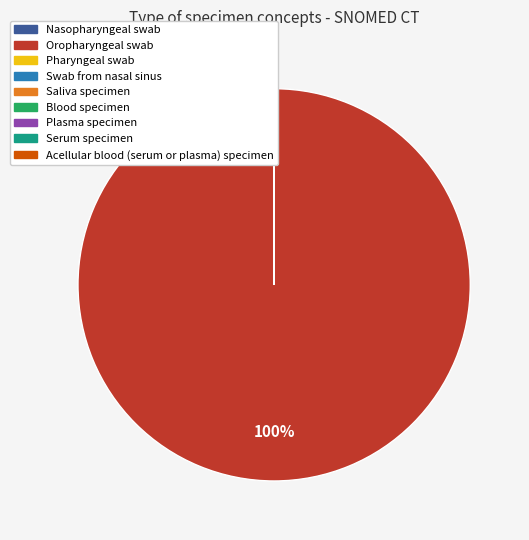

Does Oropharyngeal swab account for over 50% of the chart?

Yes